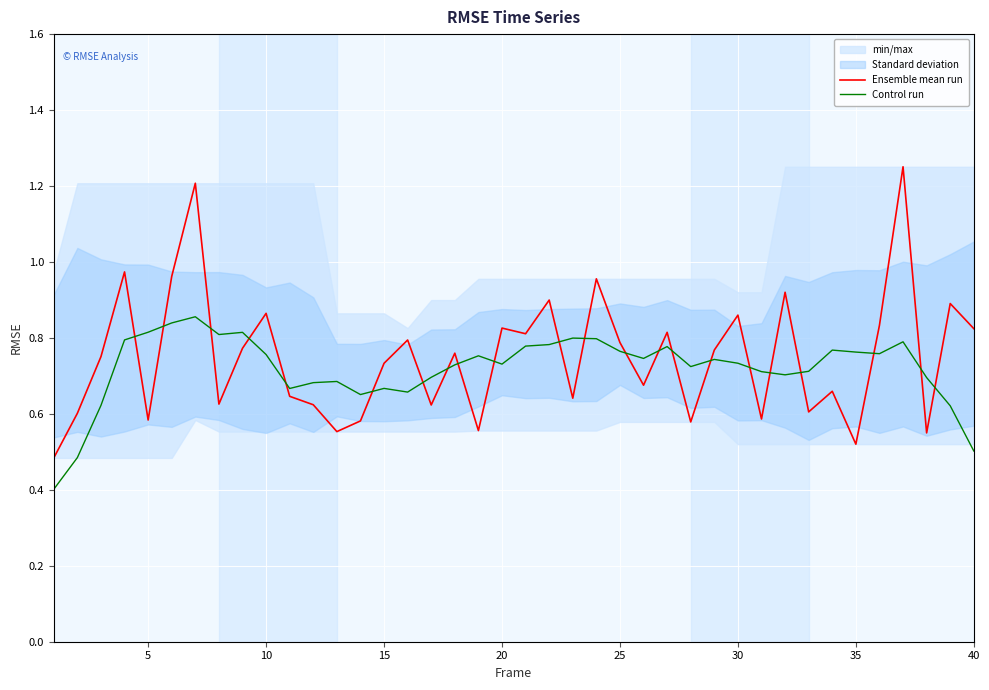

The Control run series shows 0.4 at 35. True or false?

False